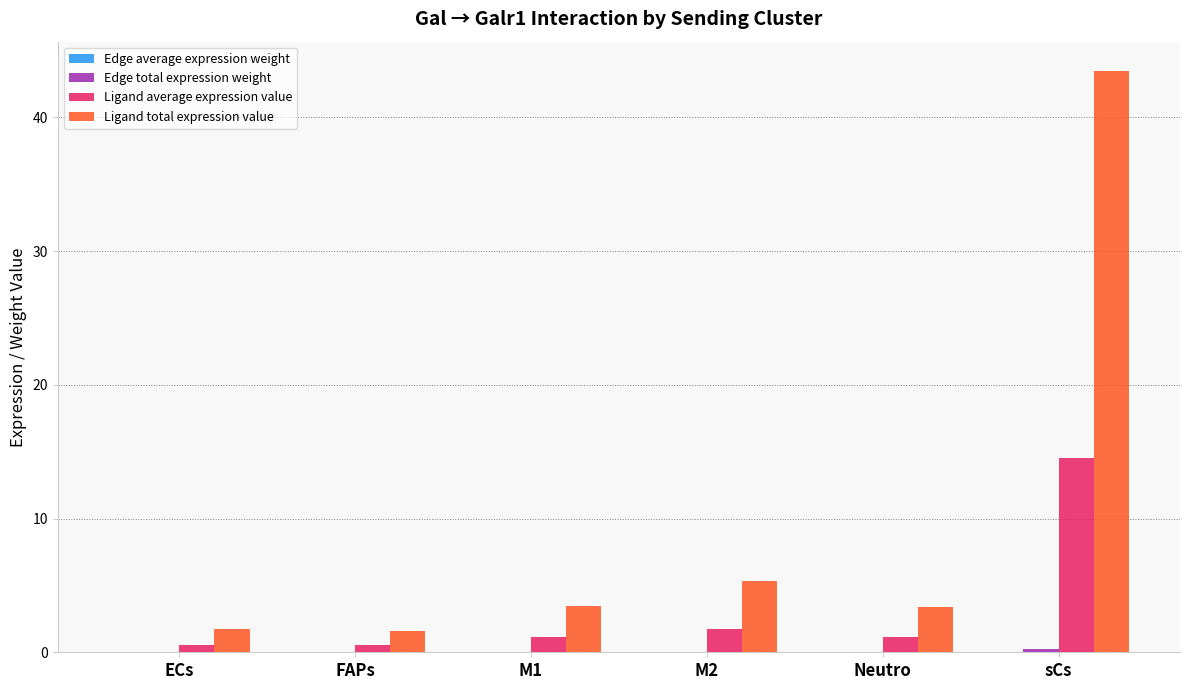

Which series has the largest total across all categories?

Ligand total expression value